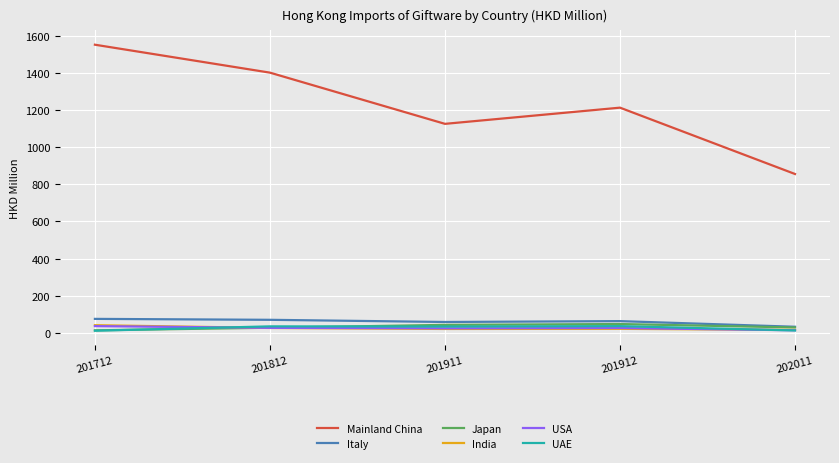

How many values in the UAE series exceed 34?

3